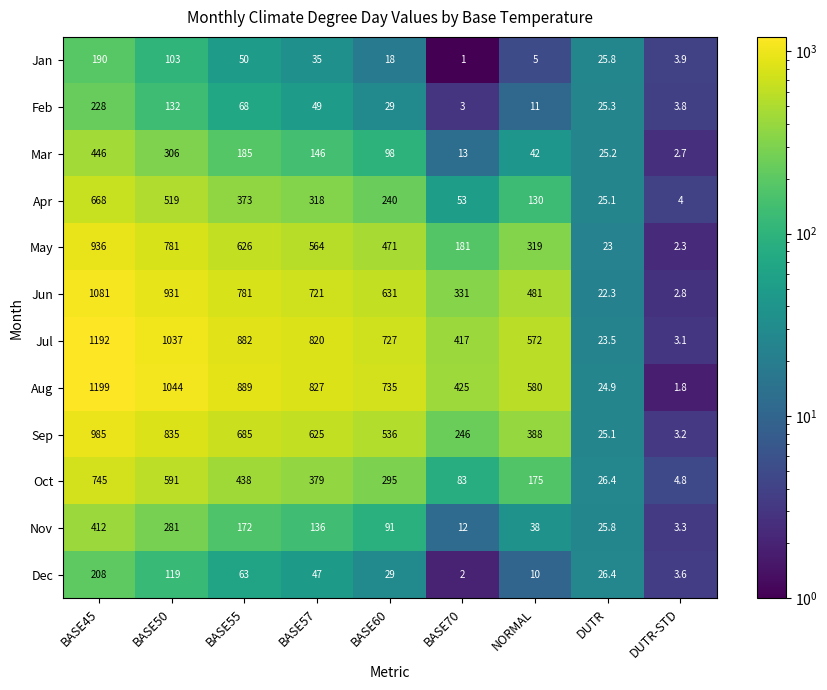

Which category has the highest value in the Feb series?

BASE45